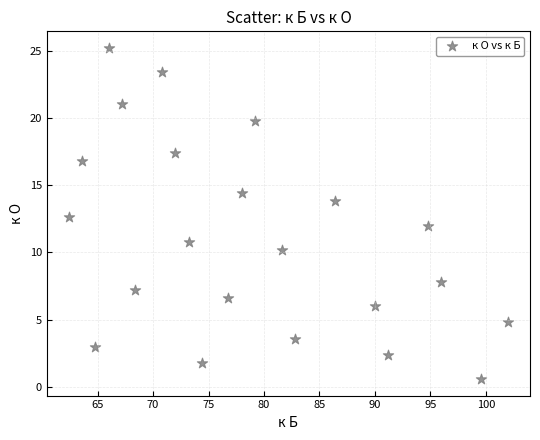

What is the range of X values (max minus min)?

39.6